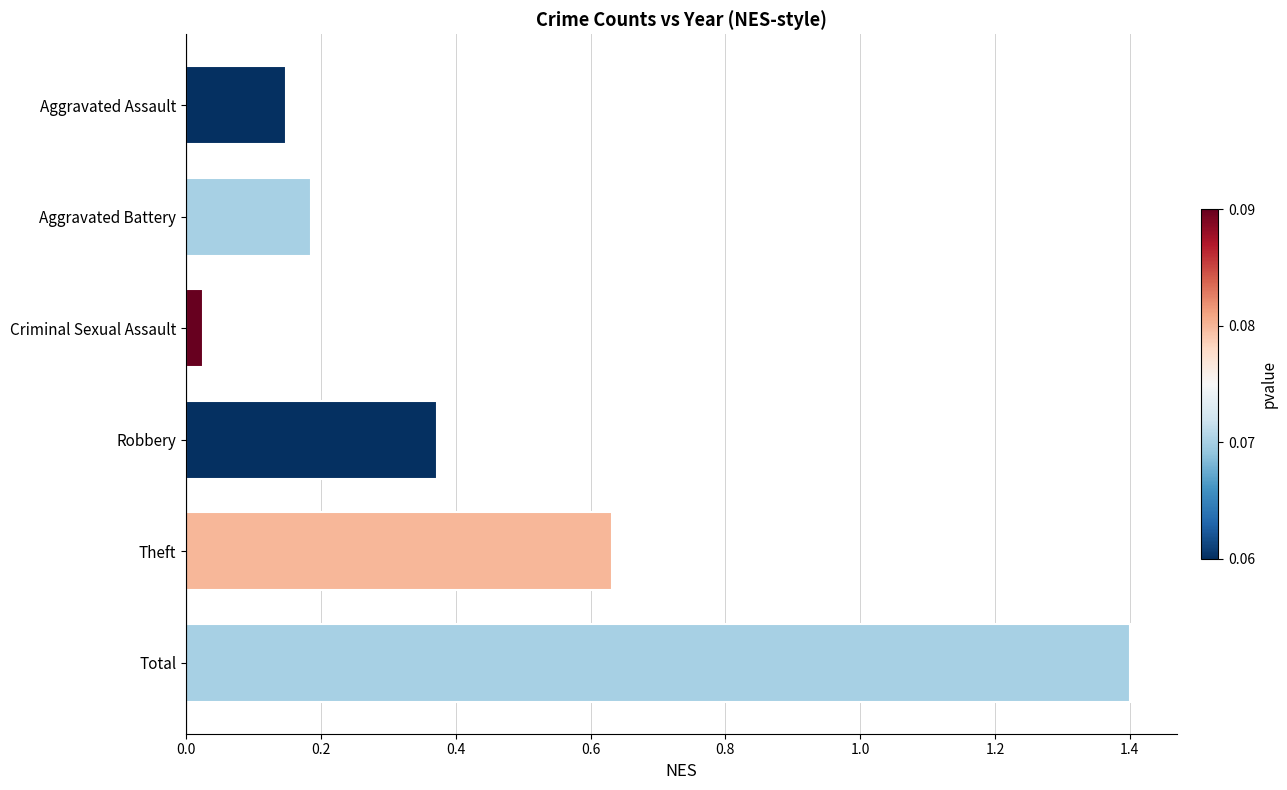

Where is the data nearest to the value 0?

Criminal Sexual Assault